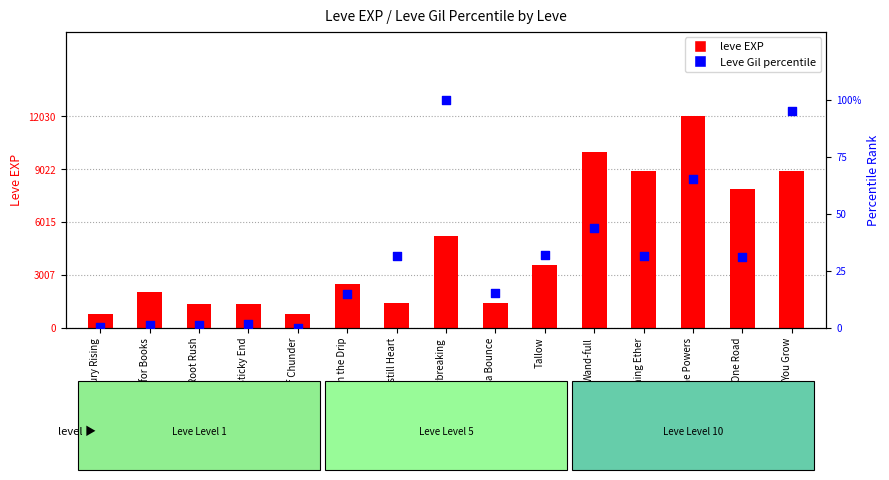

Is the value of leve EXP at Met Sticky End greater than the value of Leve Gil percentile at Mercury Rising?

Yes